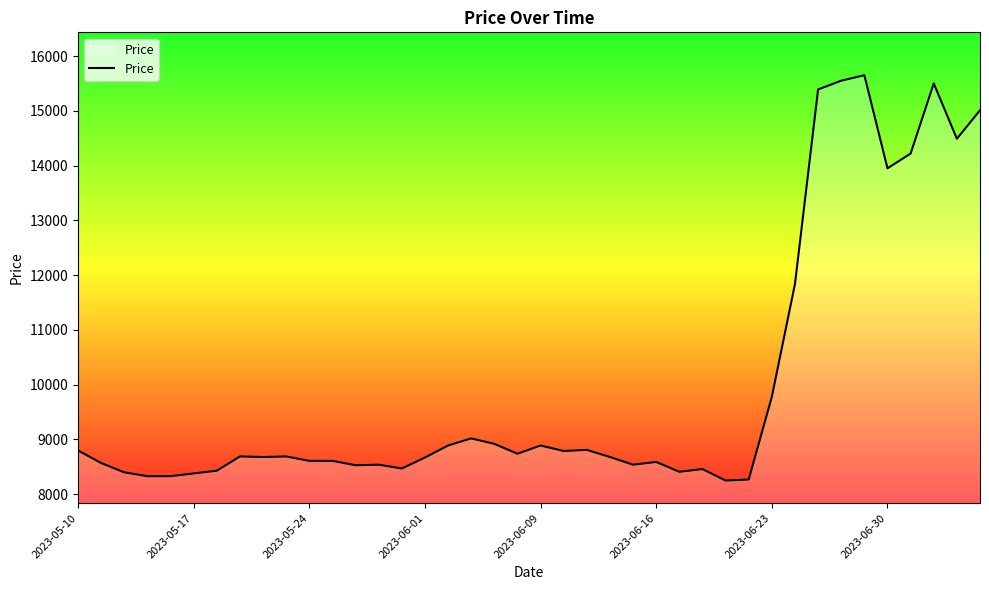

What is the smallest value displayed?

8250